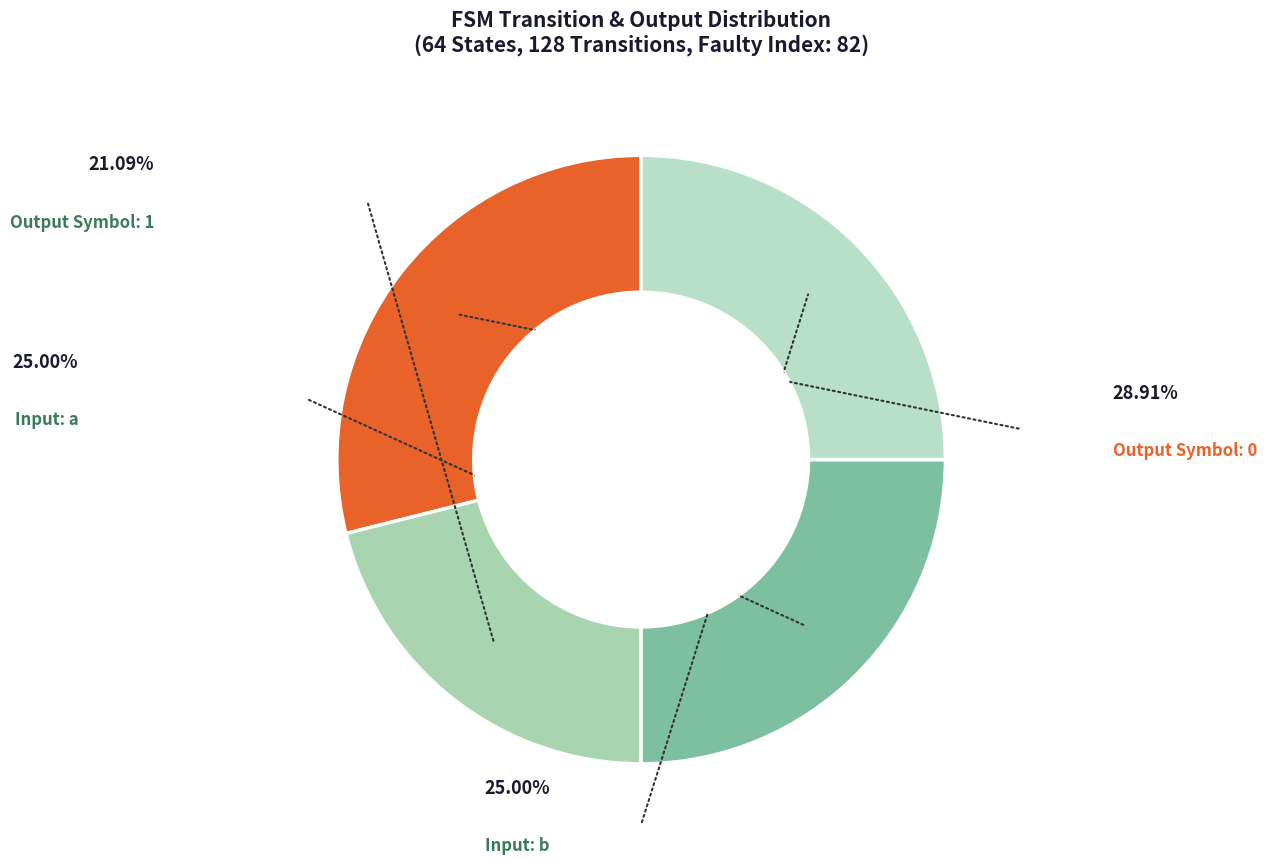

Which slice is the smallest?

Output 1